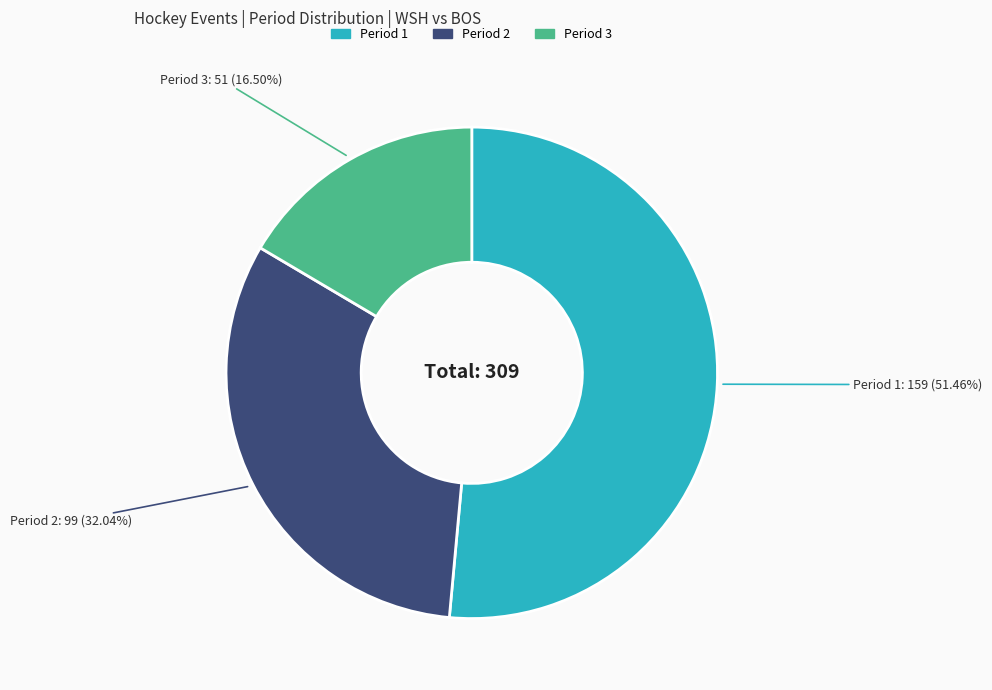

What percentage is NOT represented by Period 1?

48.5%